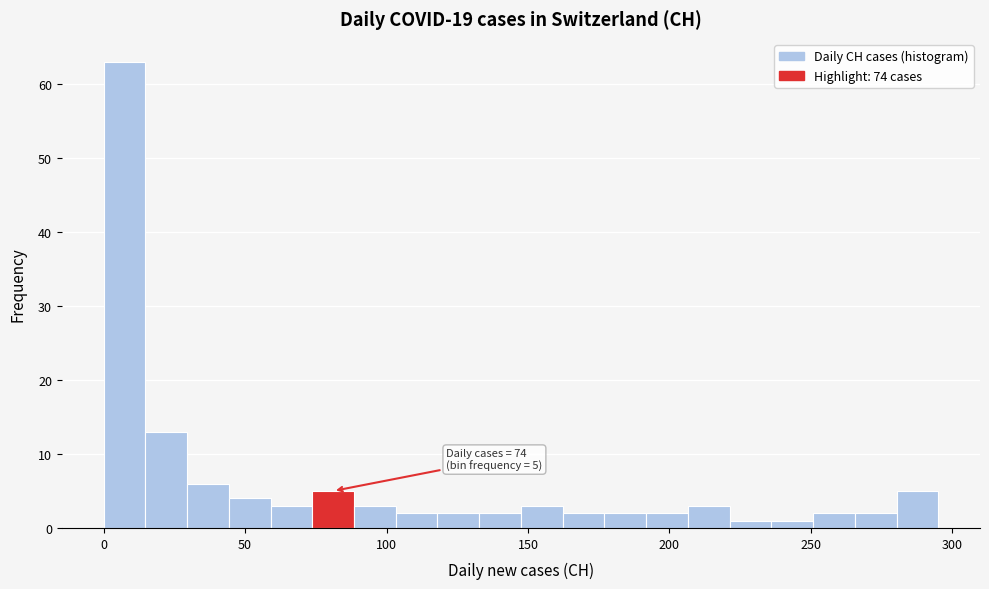

Around what value on the x-axis is the tallest bar? Give the approximate position of its centre, as read against the axis.

5